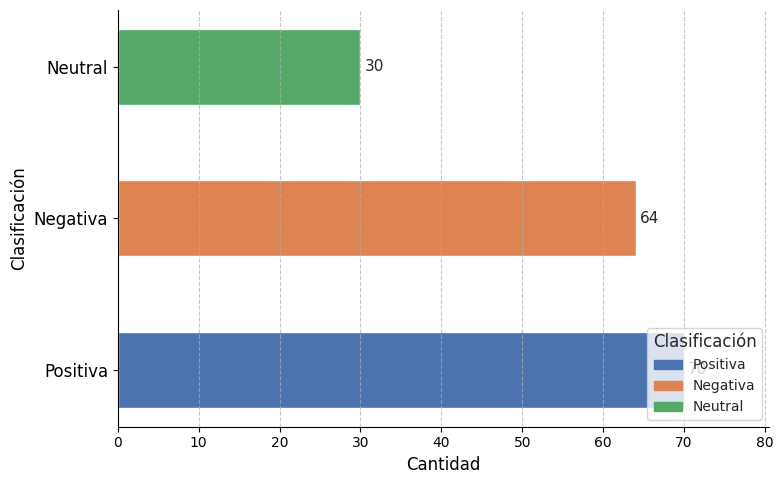

Where is the data nearest to the value 50?

Negativa